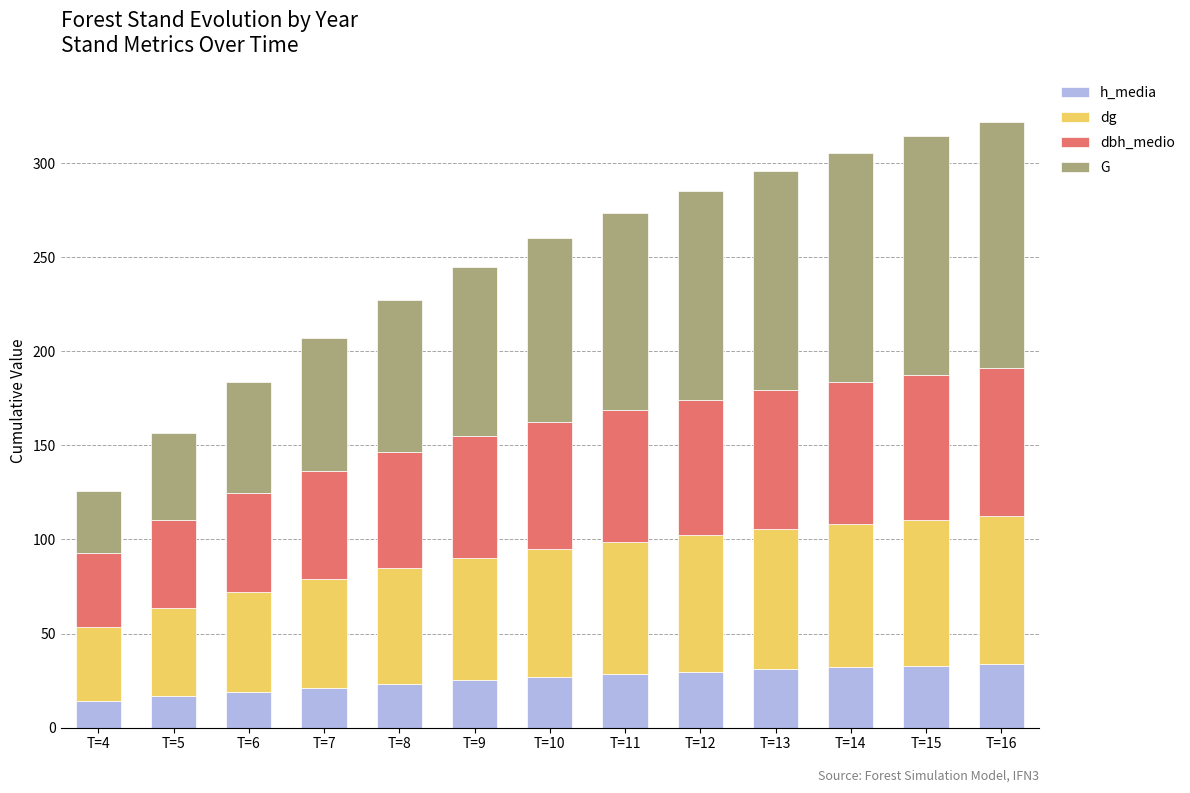

How many bars are there in total?

13